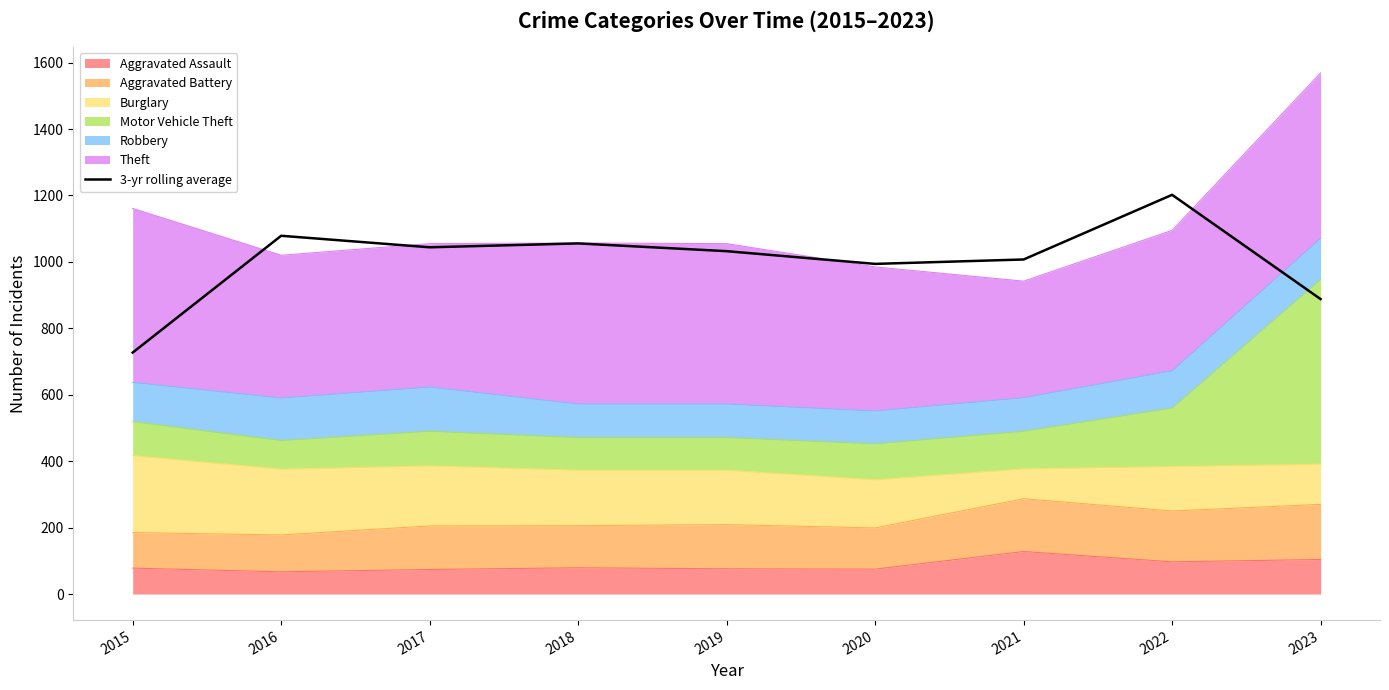

What is the ratio of the value at 2019 to the value at 2016?

1.0